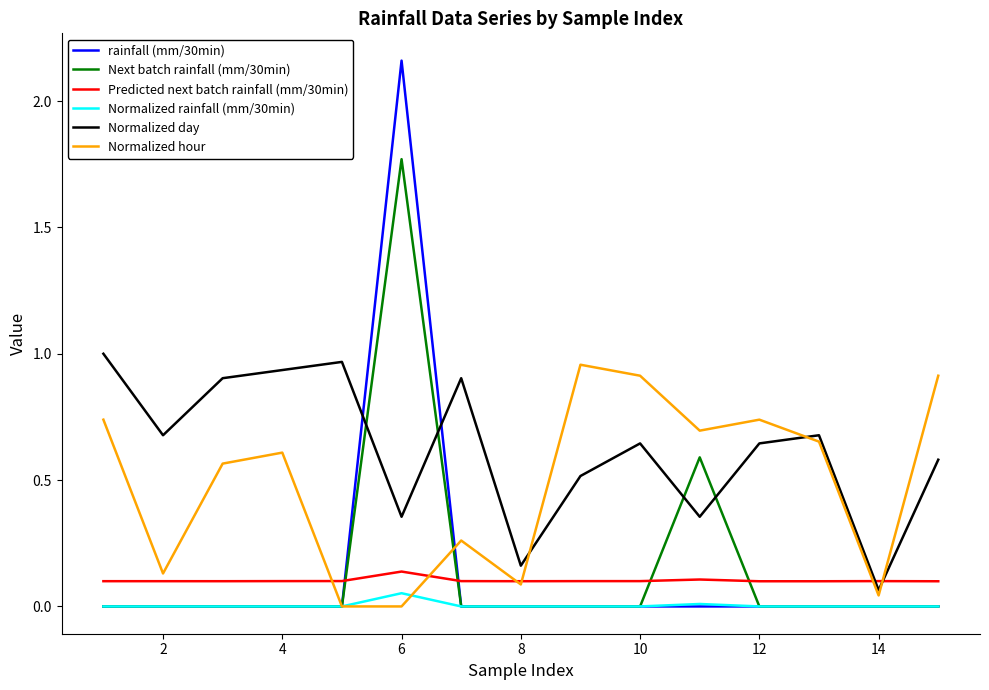

What are all the series names shown in the legend?

rainfall (mm/30min), Next batch rainfall (mm/30min), Predicted next batch rainfall (mm/30min), Normalized rainfall (mm/30min), Normalized day, Normalized hour